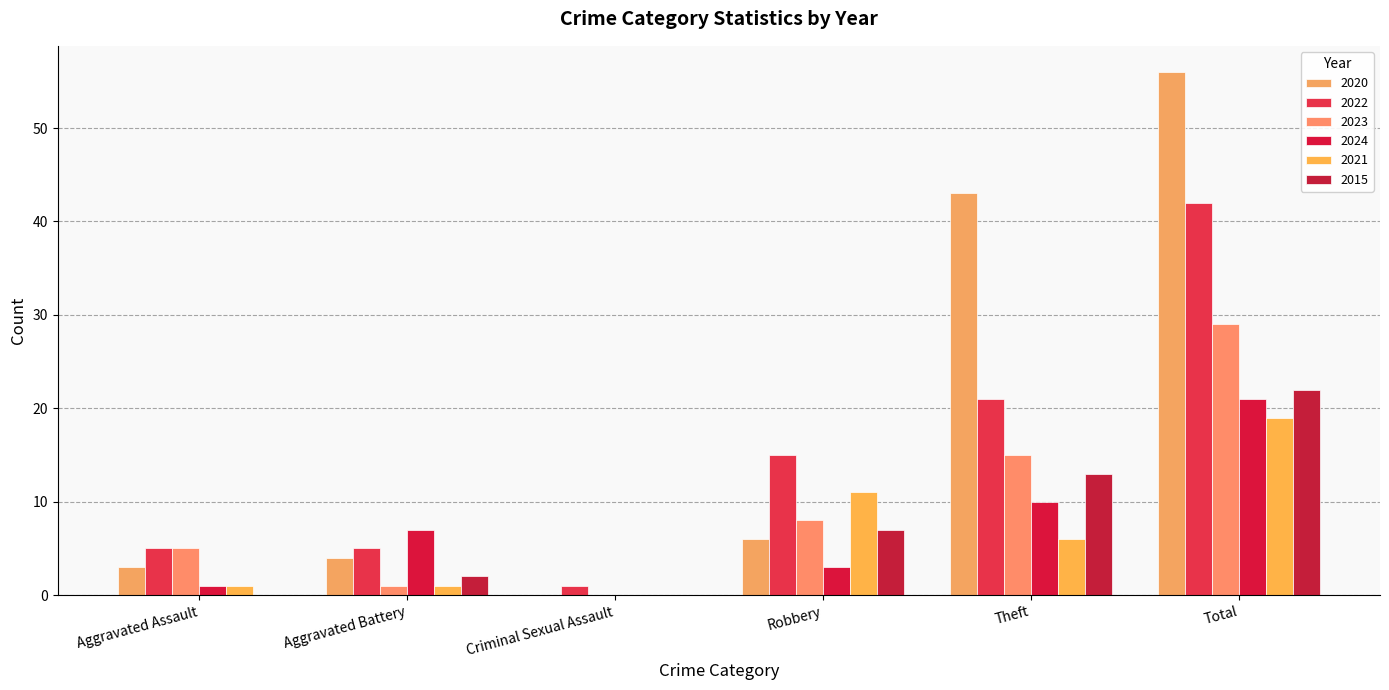

The 2024 series shows 3 at Robbery. True or false?

True